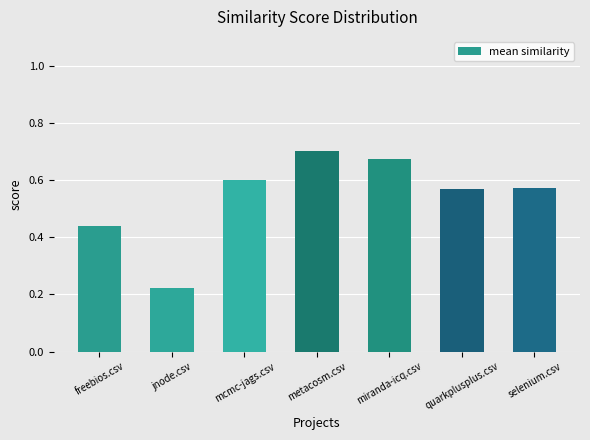

Where is the data nearest to the value 0?

jnode.csv